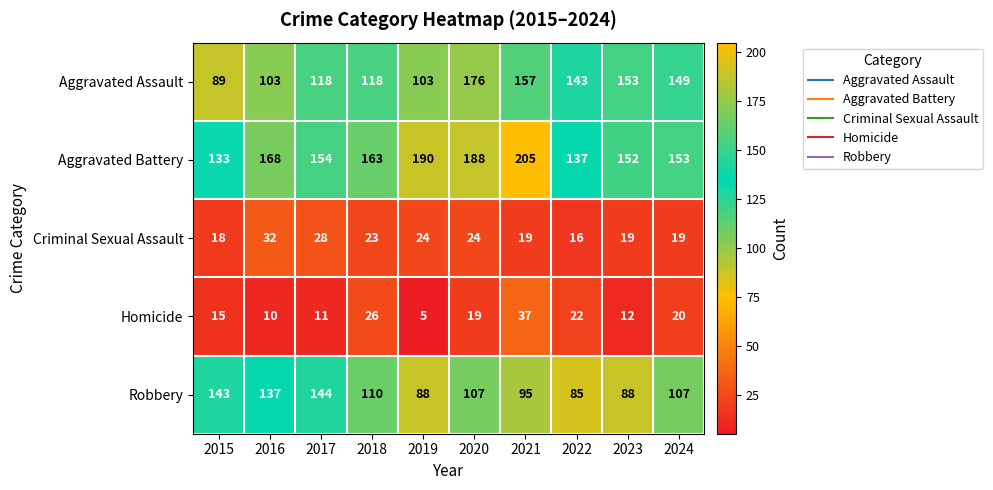

At which label does Robbery first exceed 107?

2015